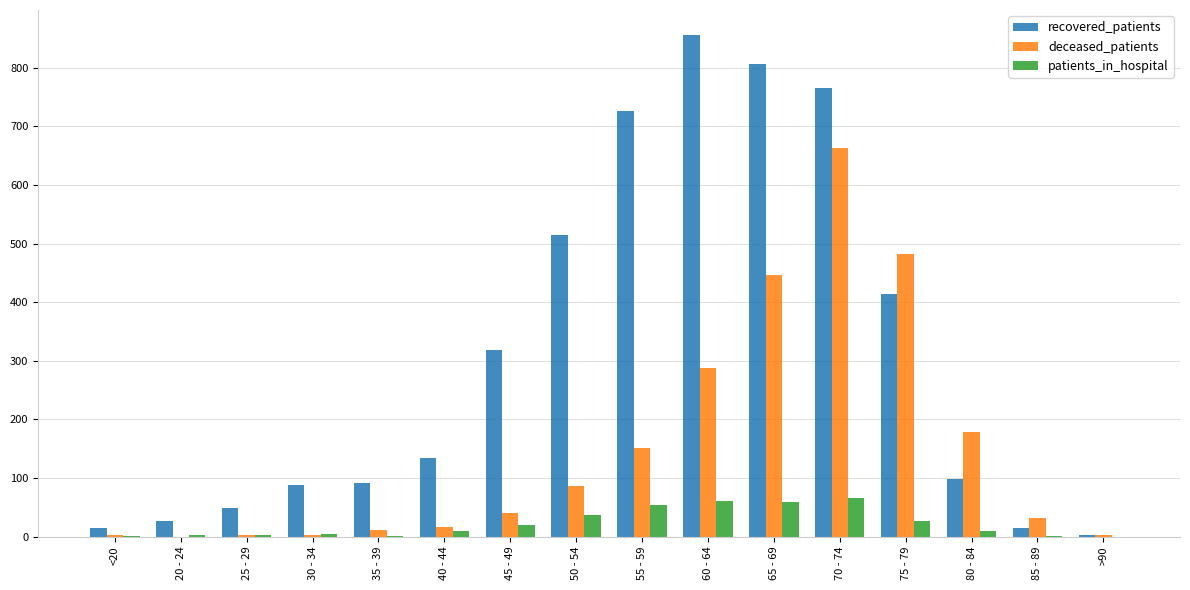

True or false: deceased_patients has a value of 842 at 75 - 79.

False